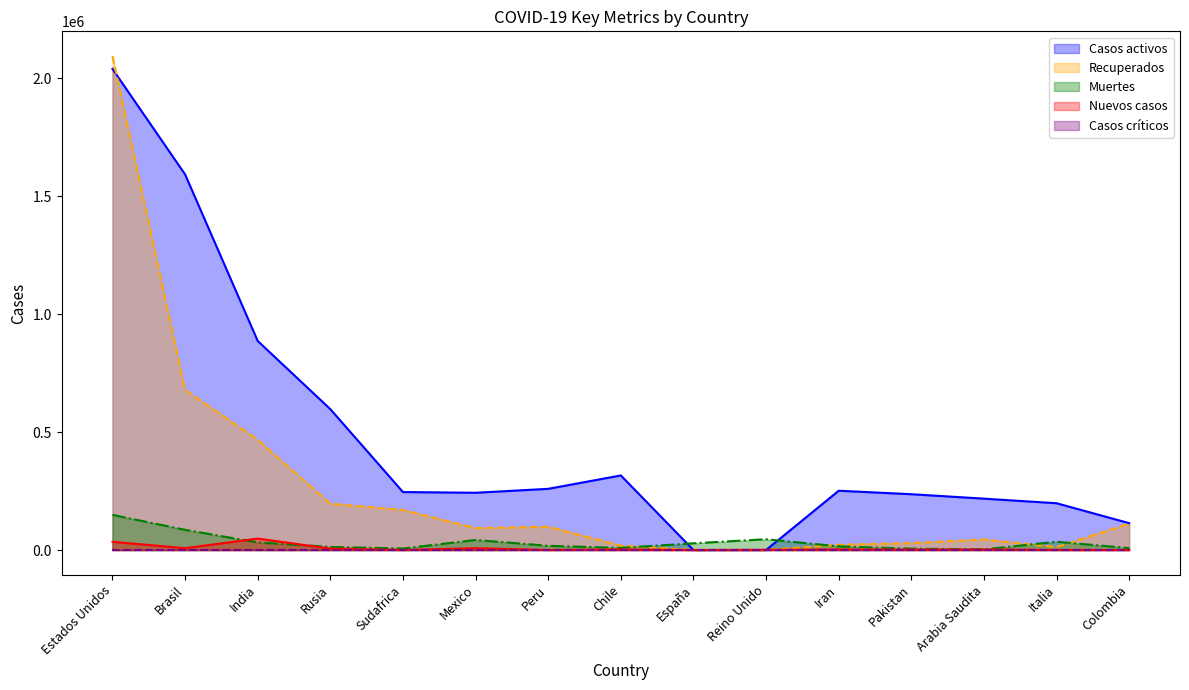

True or false: Muertes has a value of 3787 at Chile.

False